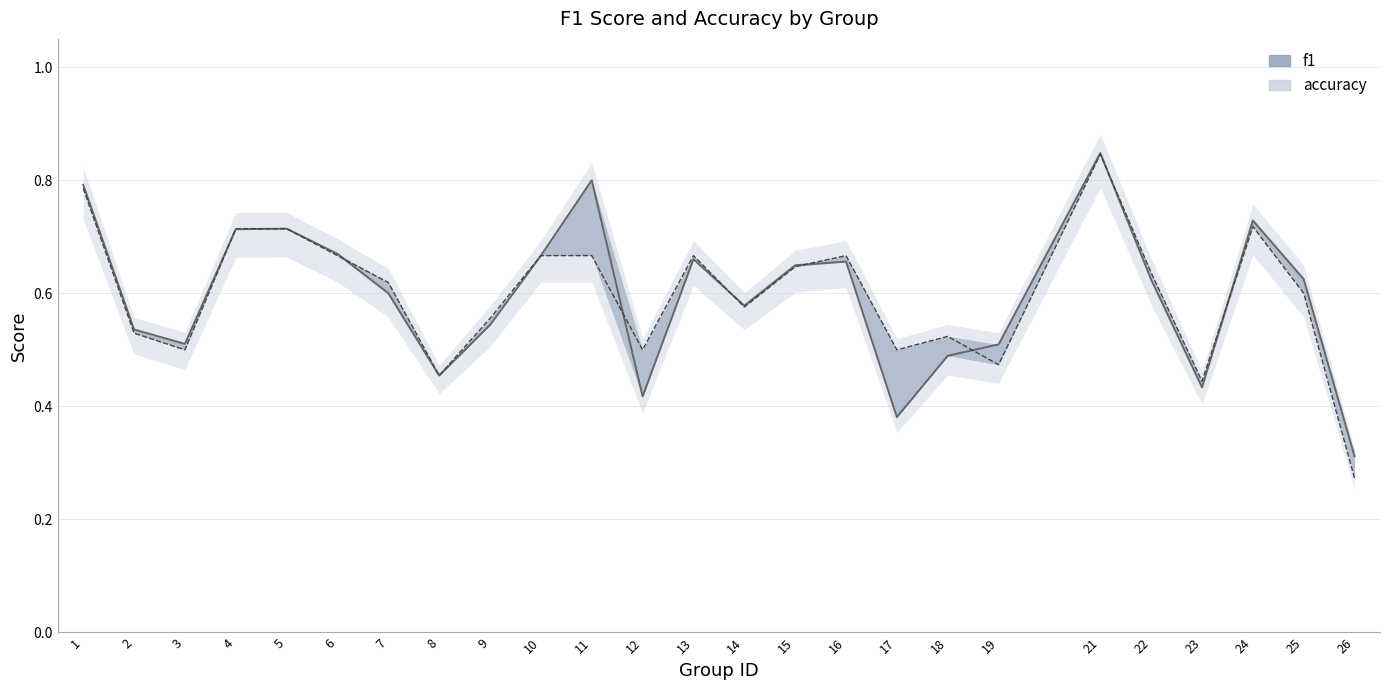

True or false: accuracy has a value of 0.3 at 26.

True